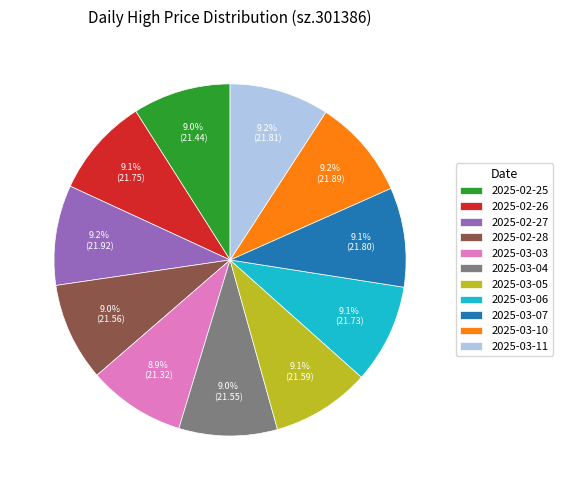

What is the ratio of the value at 2025-03-06 to the value at 2025-03-10?

1.0